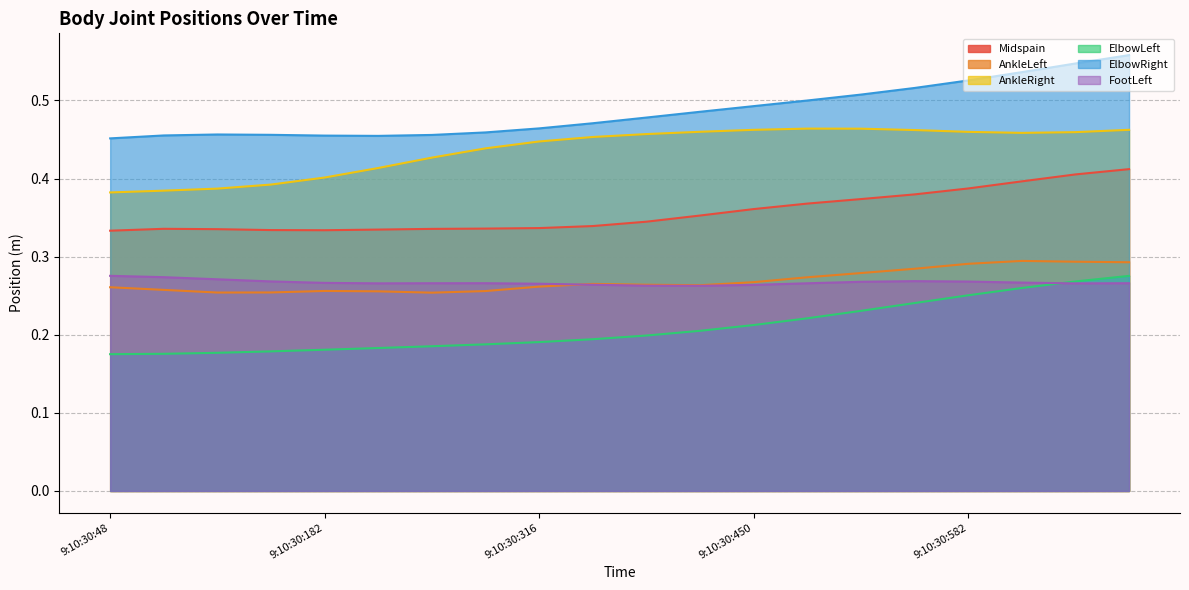

At which label is Midspain closest to 0?

9:10:30:48